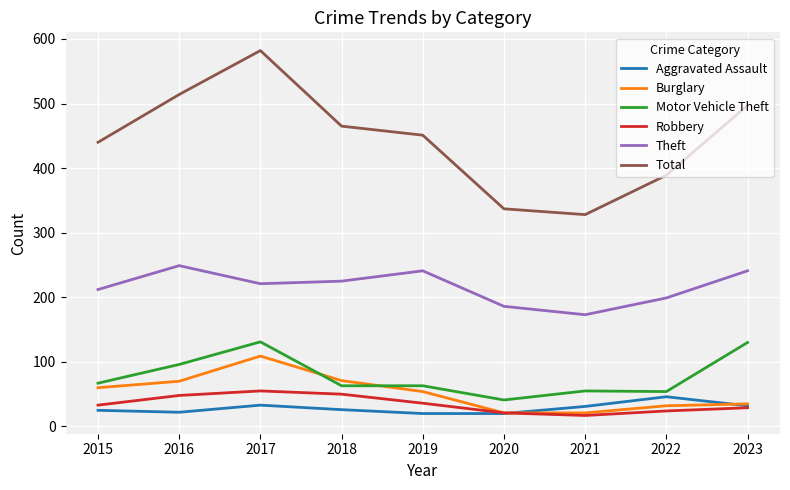

List the series in order of their peak value, highest first.

Total, Theft, Motor Vehicle Theft, Burglary, Robbery, Aggravated Assault